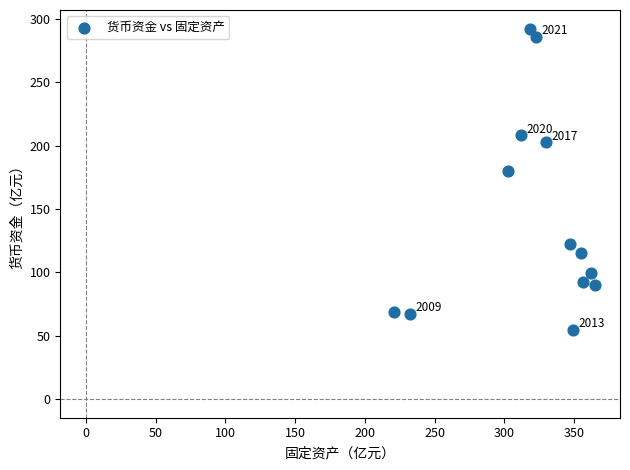

How many points are shown in the scatter plot?

13